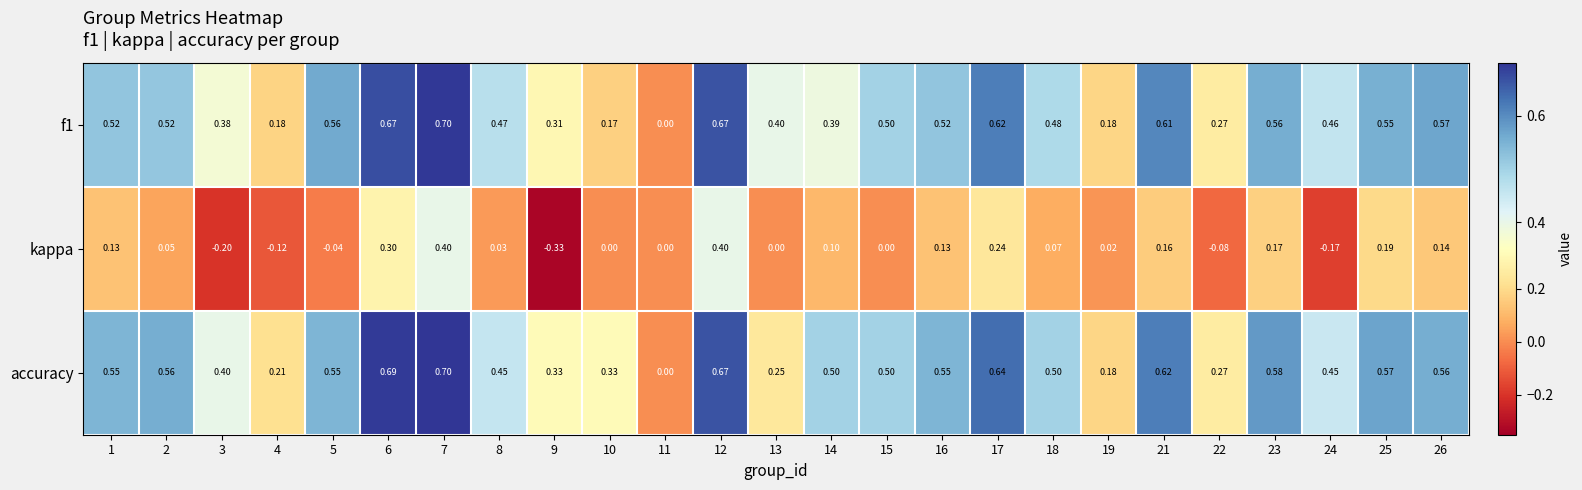

Which series has the largest total across all categories?

accuracy